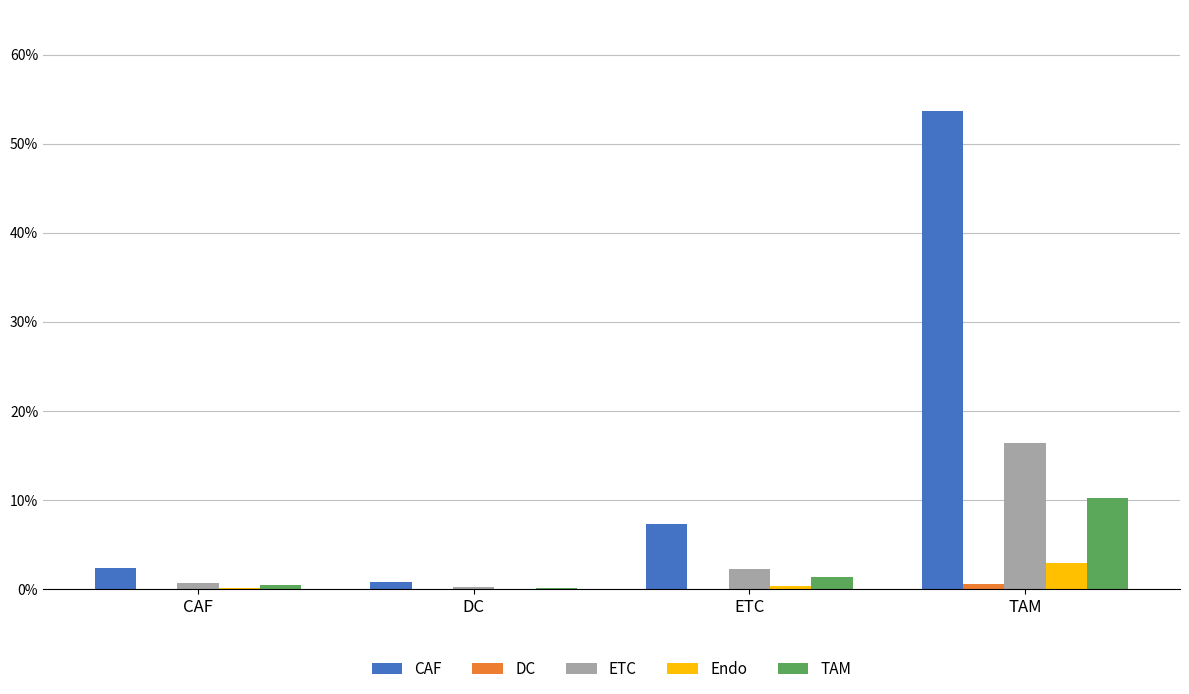

Does the chart contain stacked bars?

No